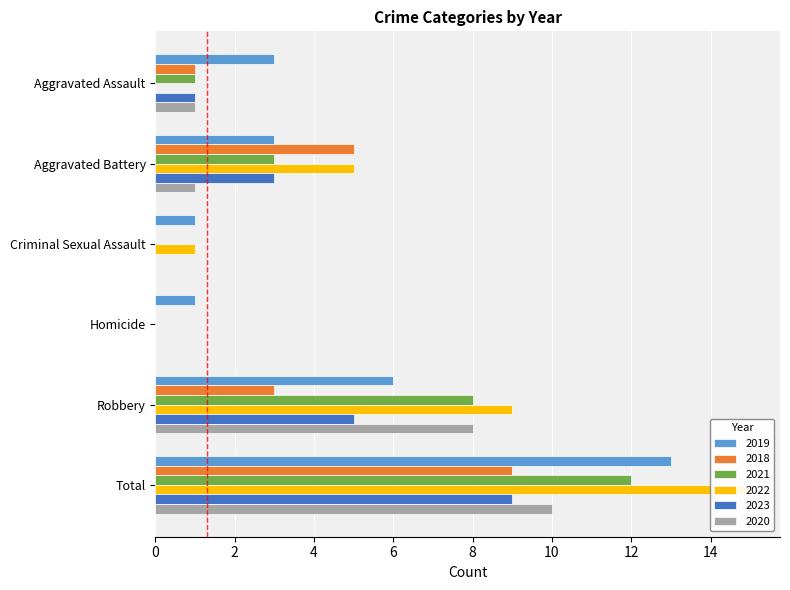

At how many categories does at least one series exceed 0?

6